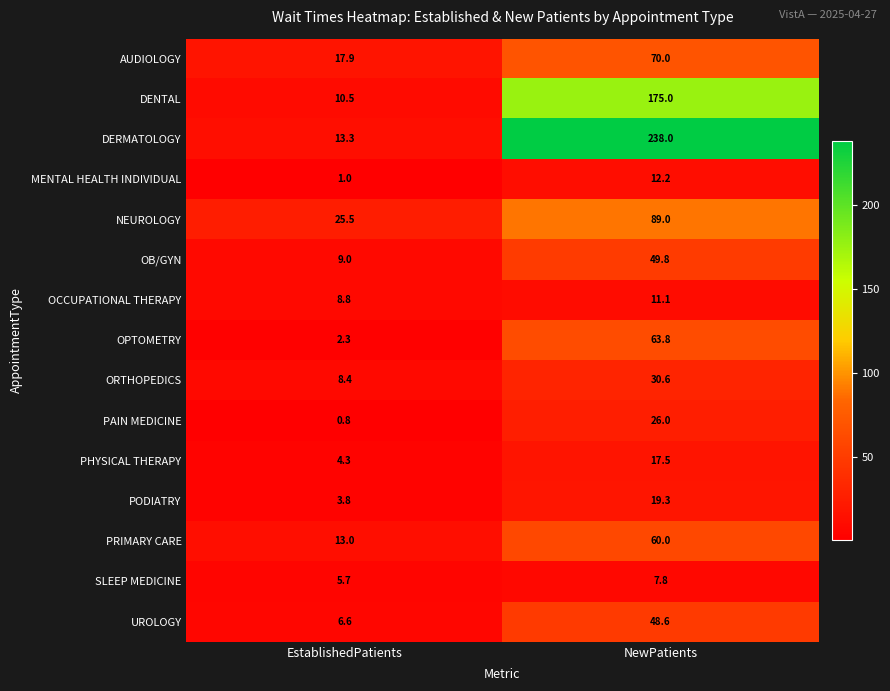

Which series has the widest spread of values?

DERMATOLOGY